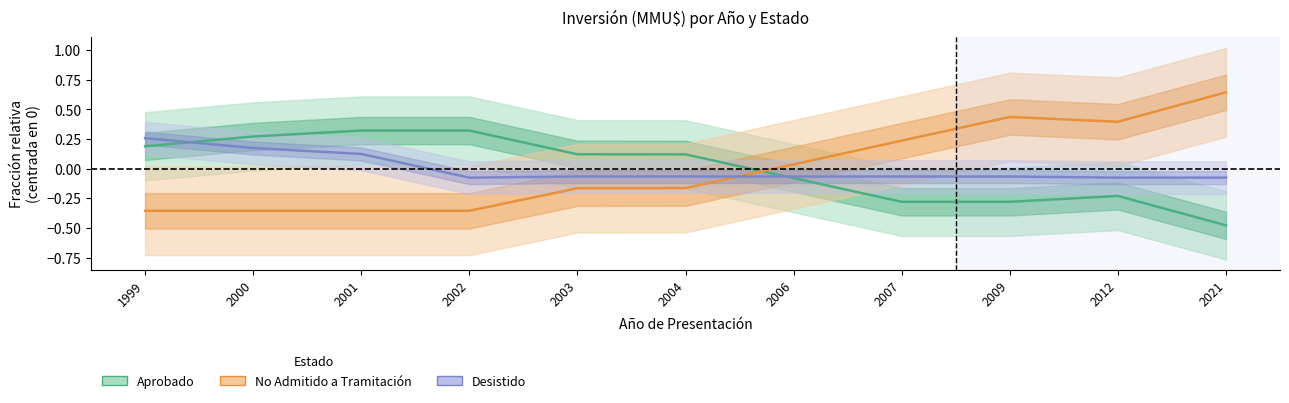

Between 2009 and 2012, which is larger?

2012